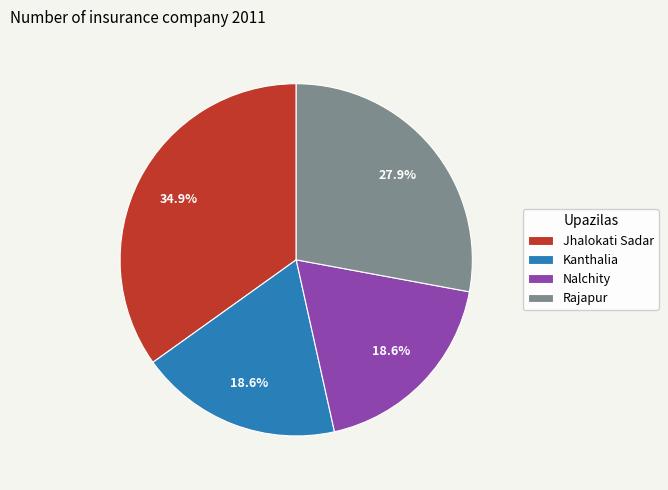

Between Nalchity and Rajapur, which is larger?

Rajapur